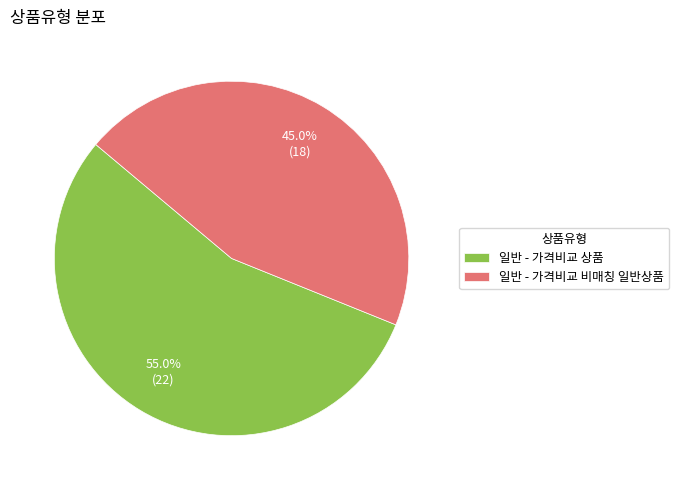

Combined, do 일반 - 가격비교 상품 and 일반 - 가격비교 비매칭 일반상품 account for over 50%?

Yes